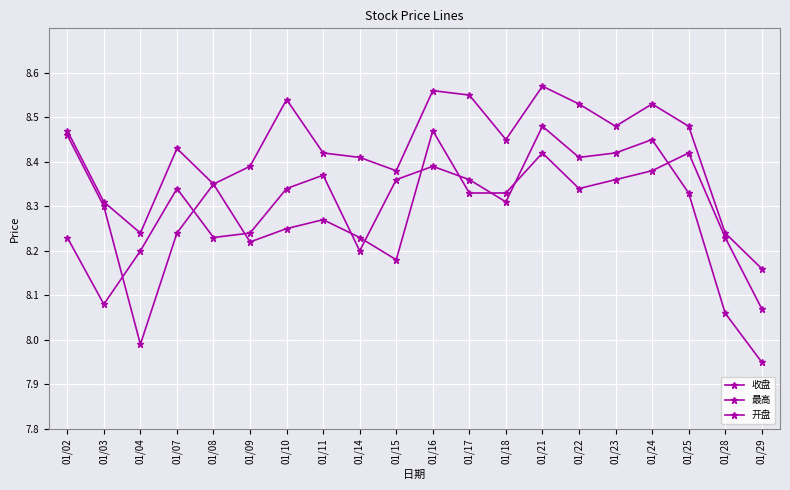

Rank the categories by 最高 value from highest to lowest.

01/21, 01/16, 01/17, 01/10, 01/22, 01/24, 01/23, 01/25, 01/02, 01/18, 01/07, 01/11, 01/14, 01/09, 01/15, 01/08, 01/03, 01/04, 01/28, 01/29